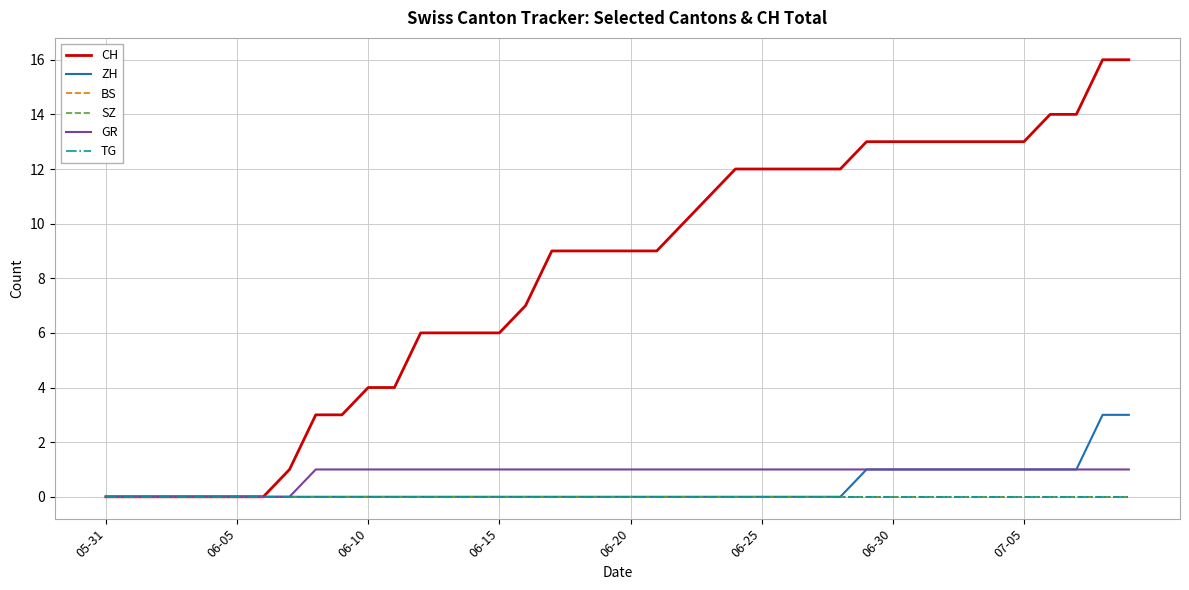

True or false: SZ and BS cross at least once.

False